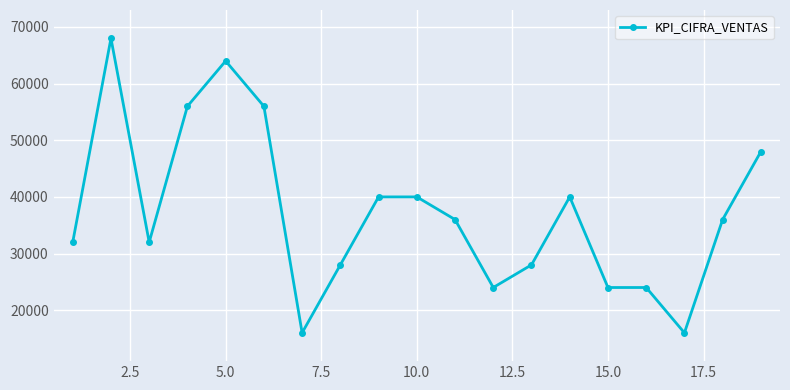

What is the difference between the second highest and minimum values?

48000